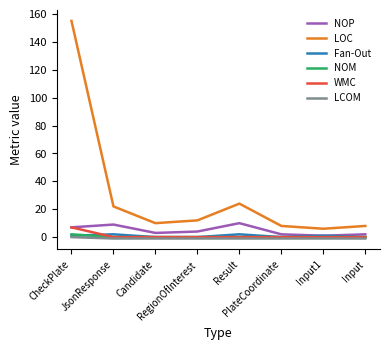

Which series has the largest total across all categories?

LOC